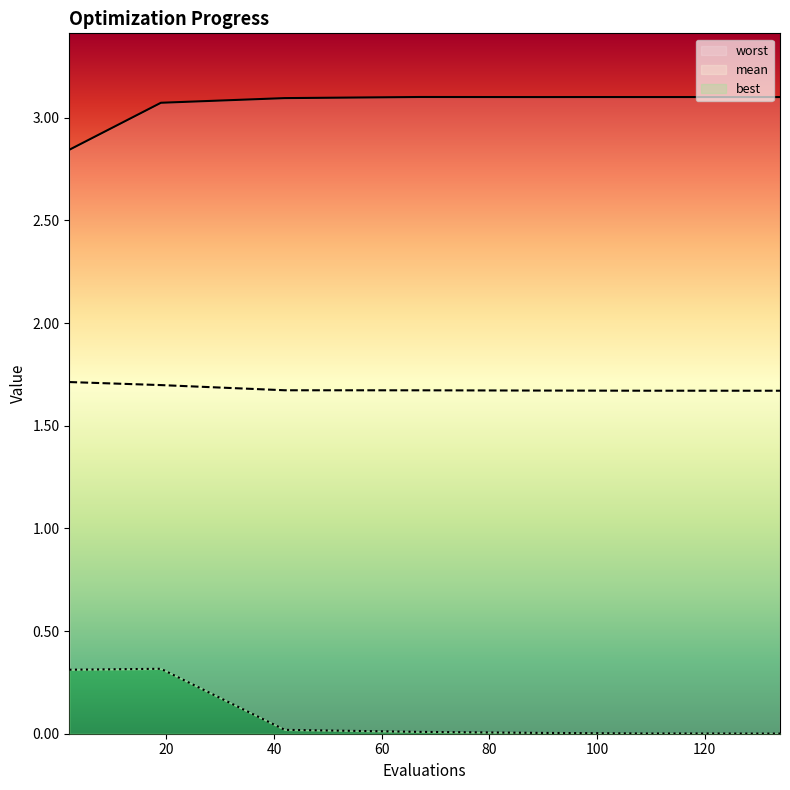

Reading left to right, extract all data points from this chart.

mean: 2=1.7	19=1.7	42=1.7	67=1.7	90=1.7	99=1.7	109=1.7	123=1.7	124=1.7	134=1.7
best: 2=0.3	19=0.3	42=0.0	67=0.0	90=0.0	99=0.0	109=0.0	123=0.0	124=0.0	134=0.0
worst: 2=2.8	19=3.1	42=3.1	67=3.1	90=3.1	99=3.1	109=3.1	123=3.1	124=3.1	134=3.1